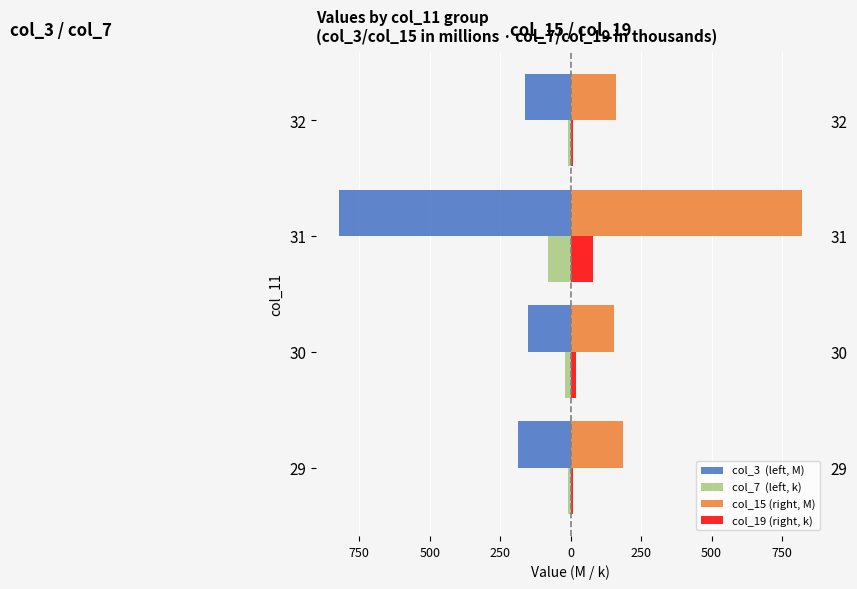

Are the bars horizontal?

Yes